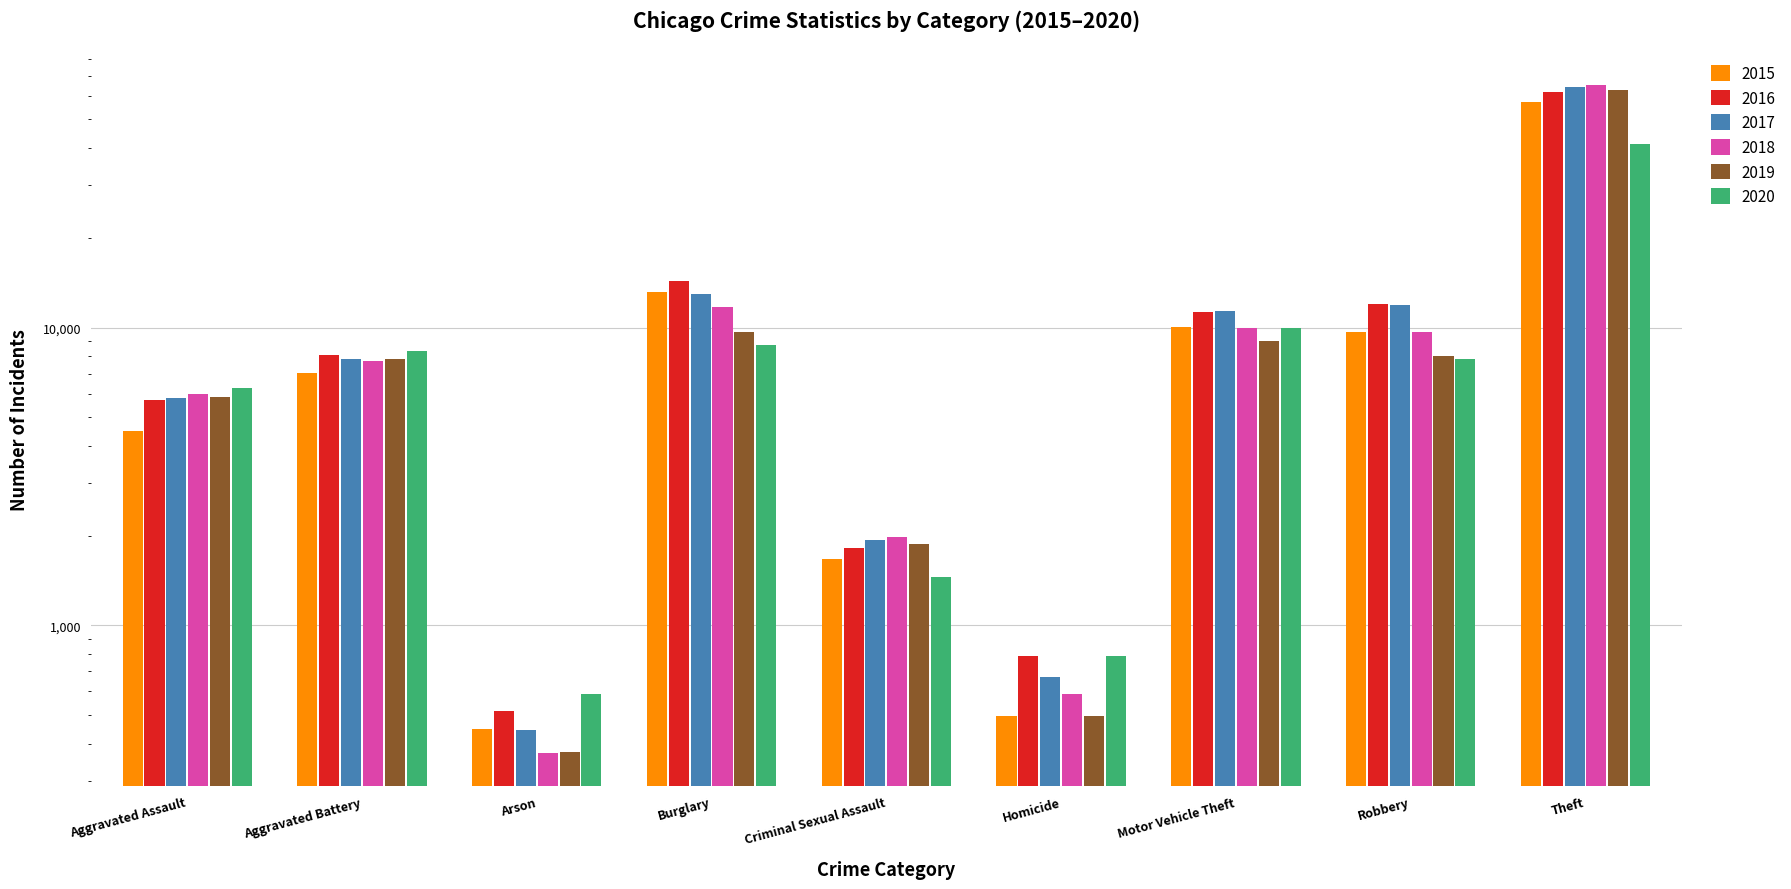

What is the label of the 9th bar from the left?

Theft